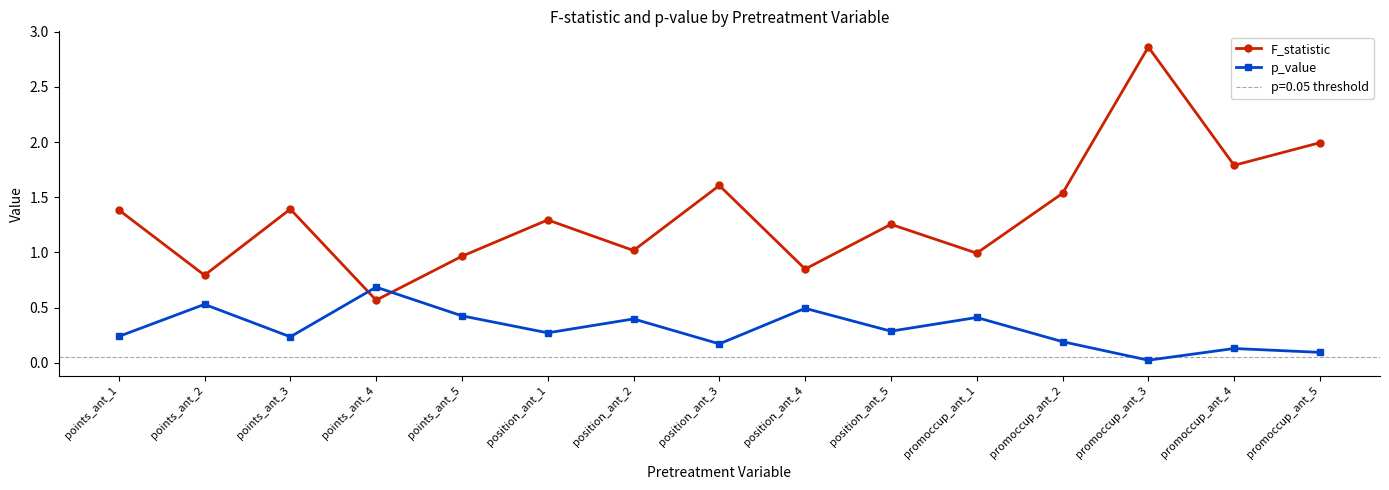

What position from the left is position_ant_3?

8